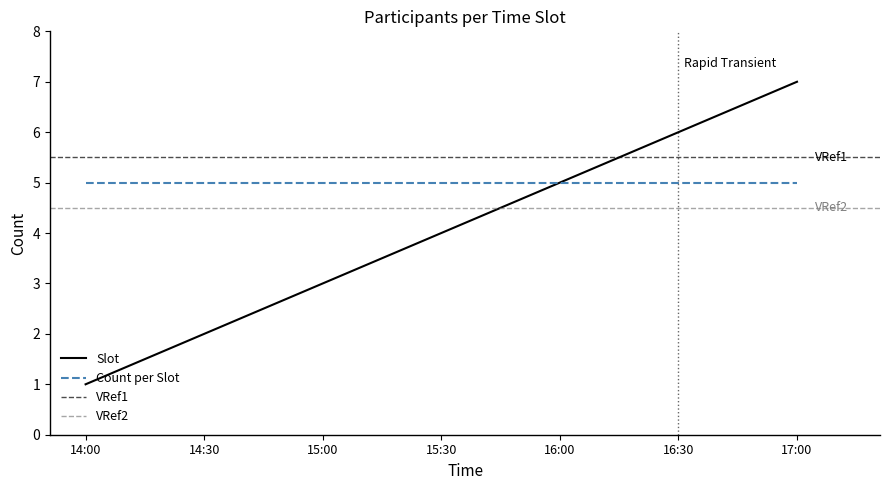

Reading right to left, transcribe all the data shown in this chart.

7	6	5	4	3	2	1